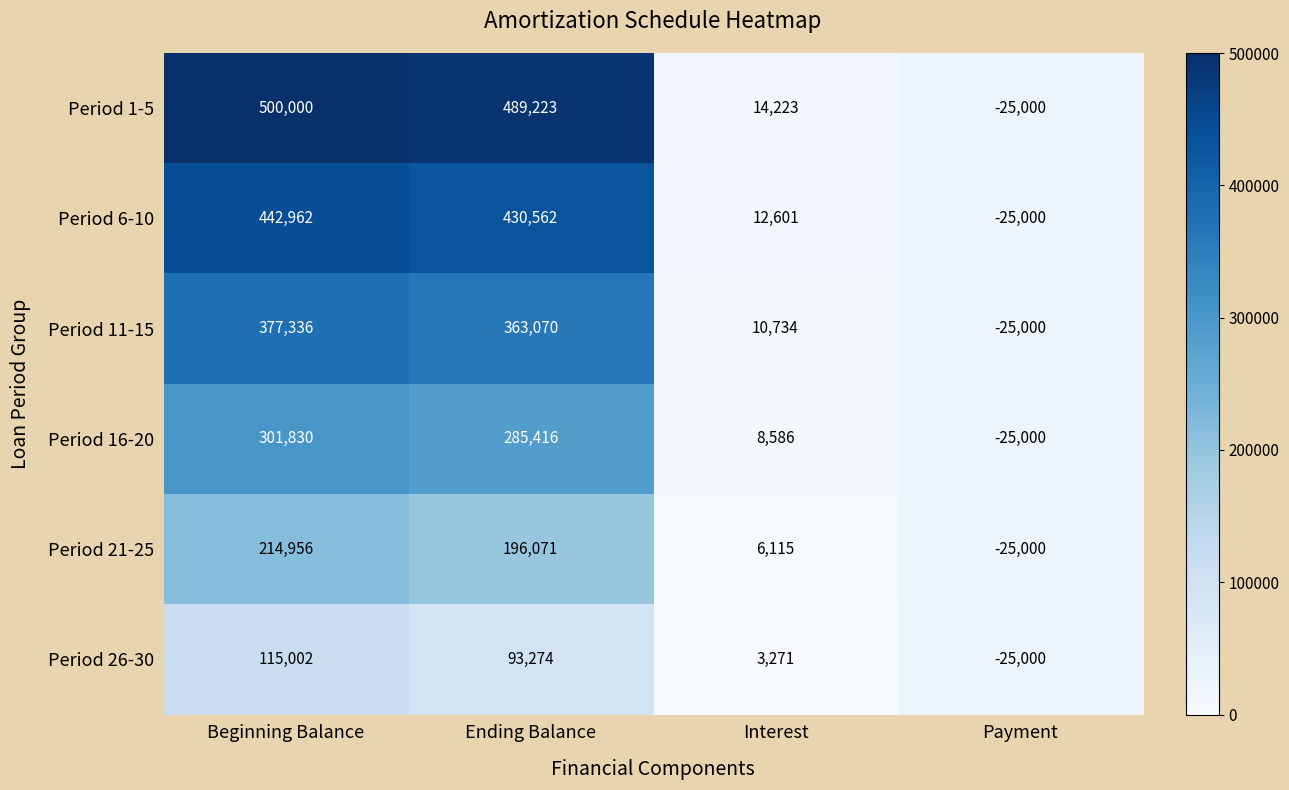

What is the difference between the maximum and second lowest values in the Period 21-25 series?

208841